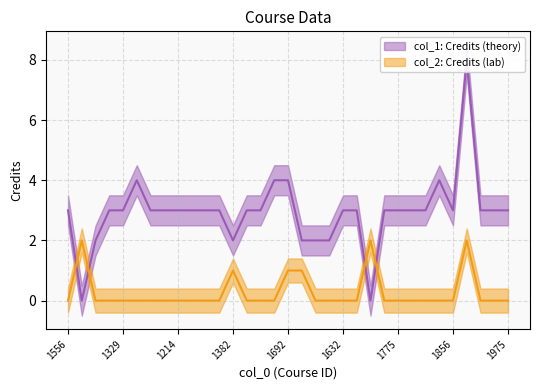

Reading left to right, list all the values displayed in this chart.

col_1: 3	0	2	3	3	4	3	3	3	3	3	3	2	3	3	4	4	2	2	2	3	3	0	3	3	3	3	4	3	8	3	3	3
col_2: 0	2	0	0	0	0	0	0	0	0	0	0	1	0	0	0	1	1	0	0	0	0	2	0	0	0	0	0	0	2	0	0	0